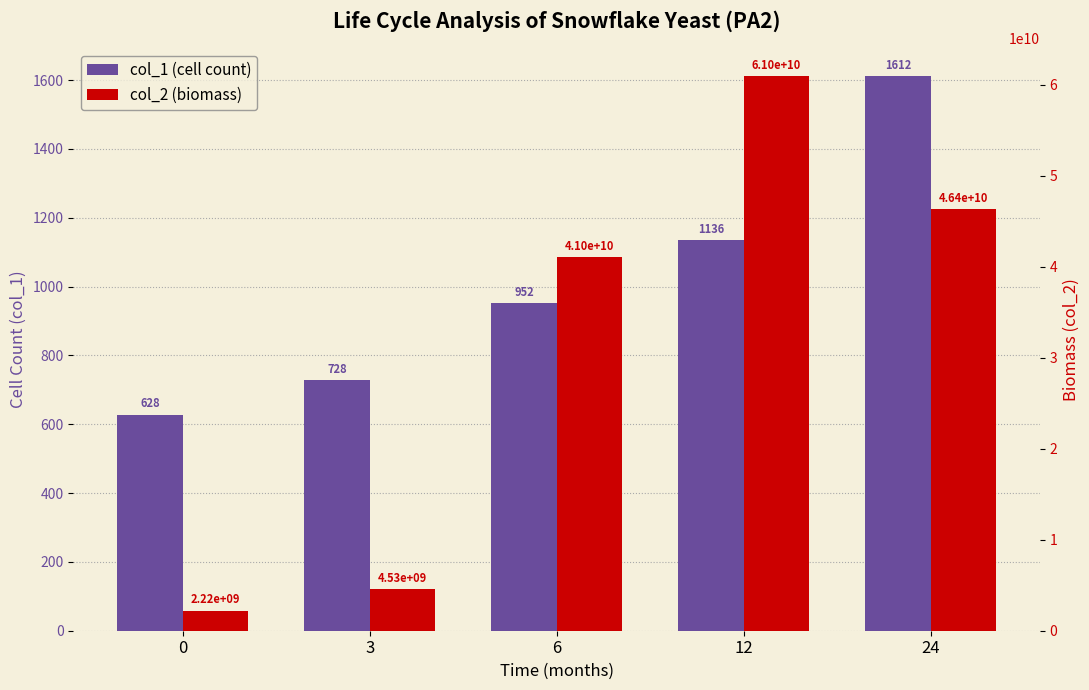

What value does the col_1 (cell count) series have at 6?

952